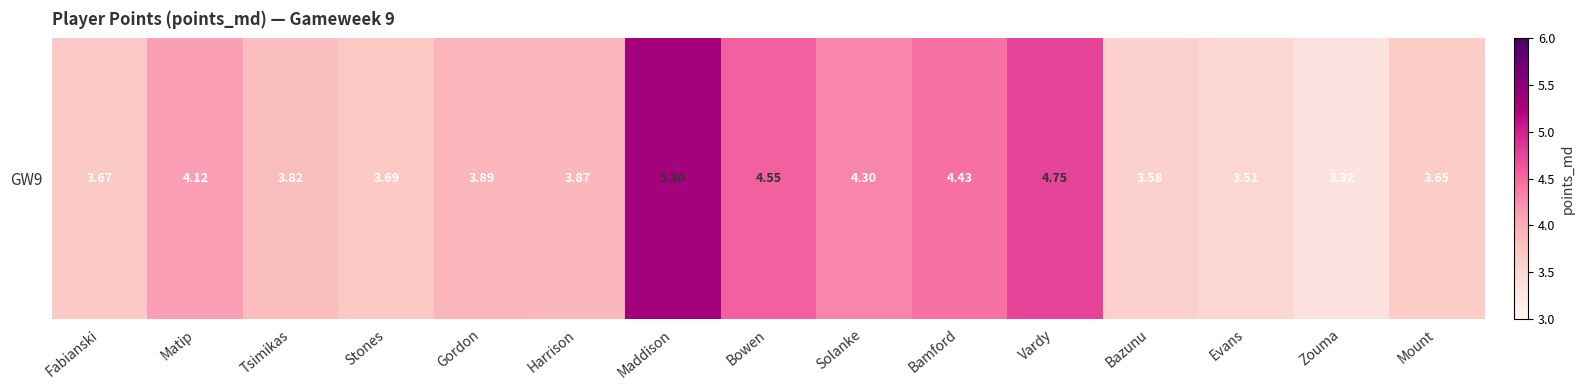

Is it true that the value at Solanke is 6.6?

False